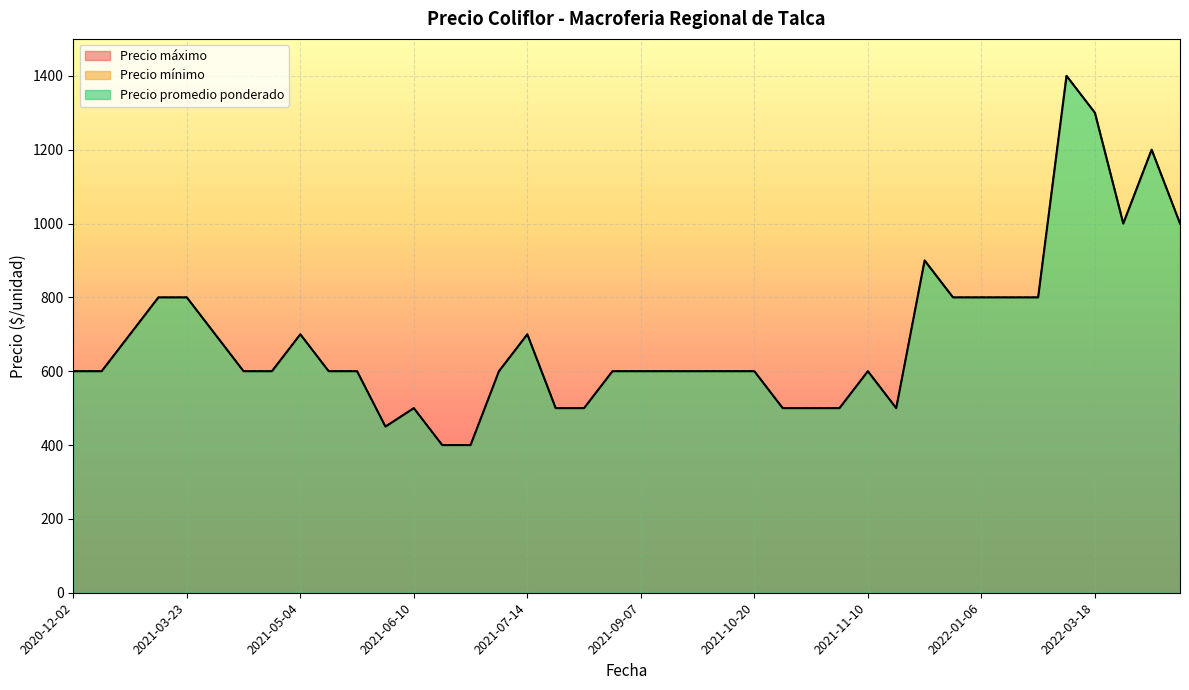

What is the total value across all series at 2021-05-20?

1800